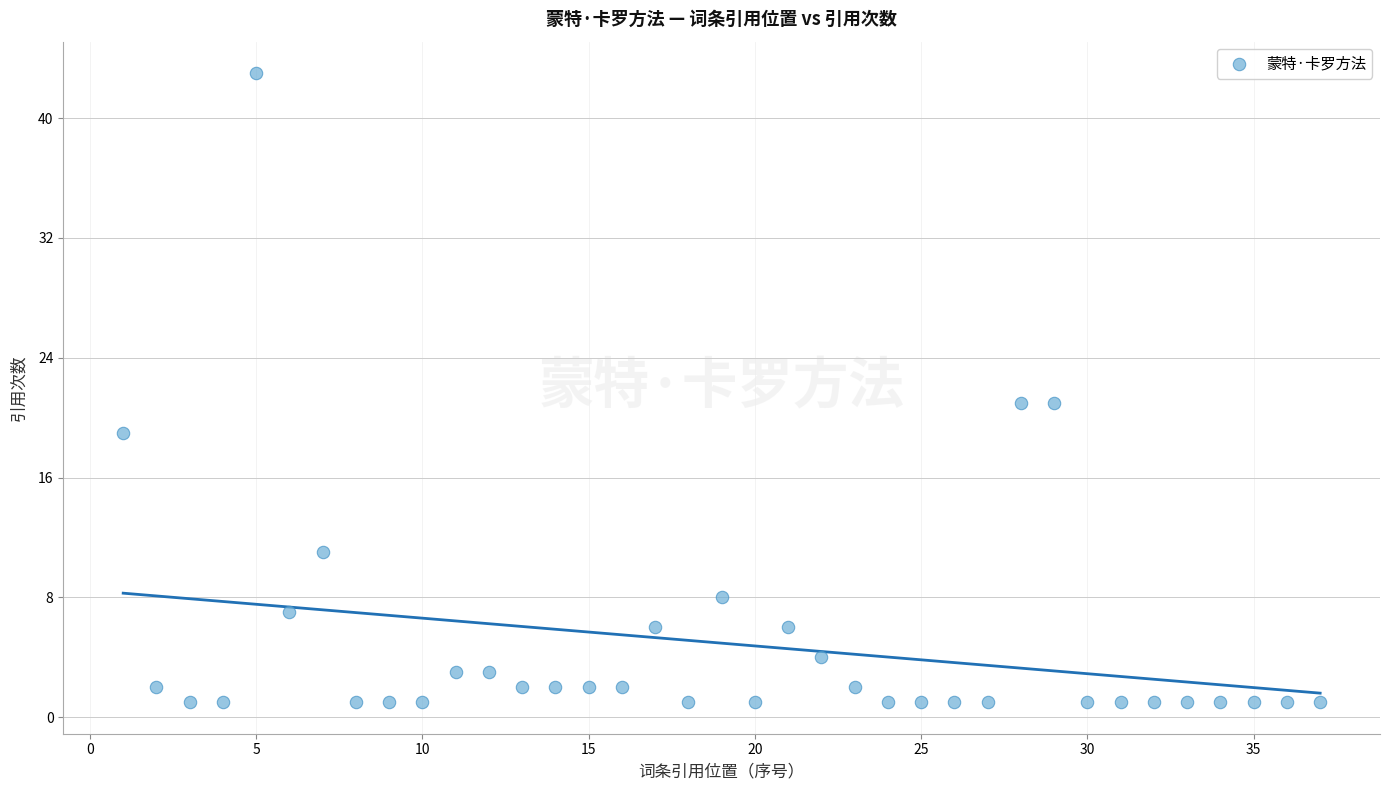

What is the range of X values (max minus min)?

36